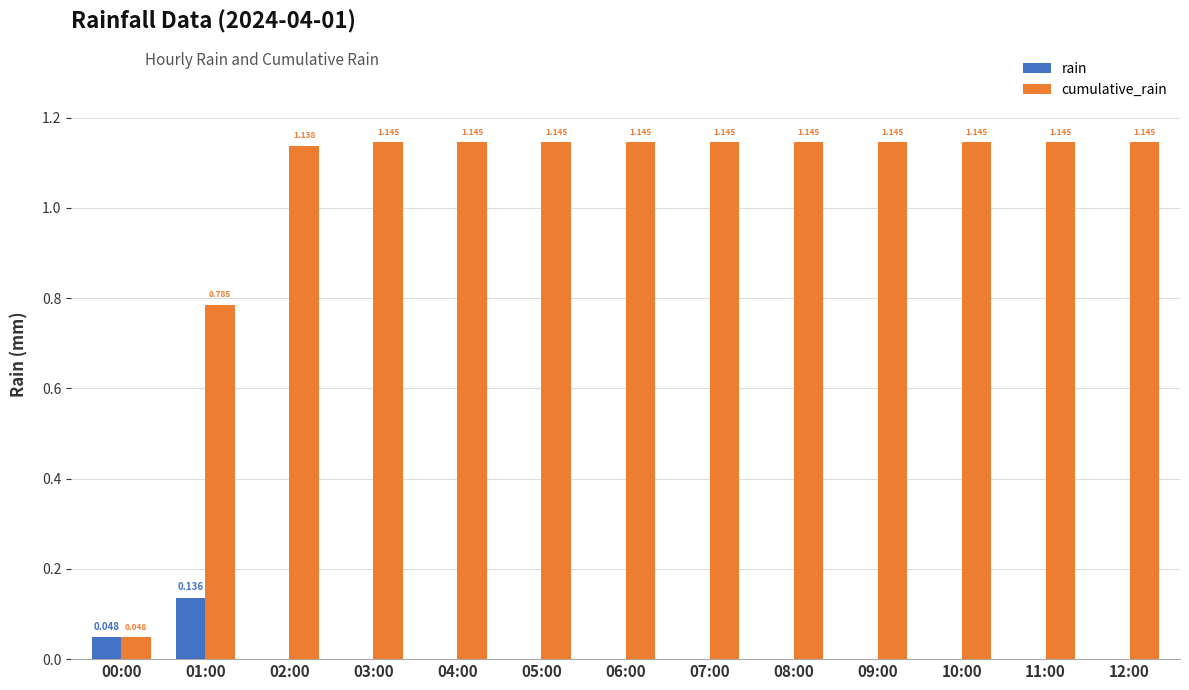

Which series changed the most between 01:00 and 09:00?

cumulative_rain